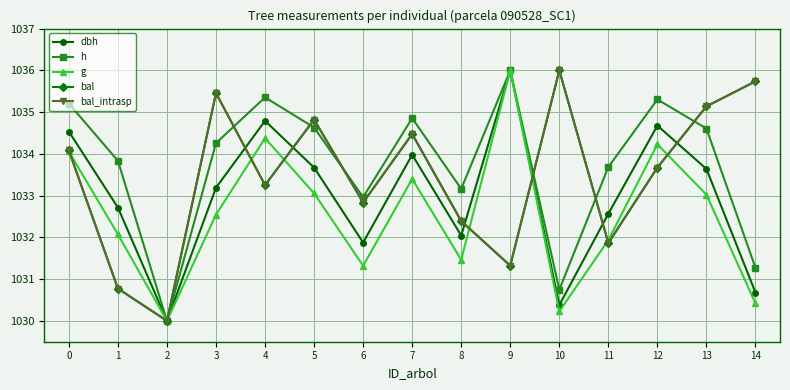

What is the difference between the highest and lowest values at 11?

1.8